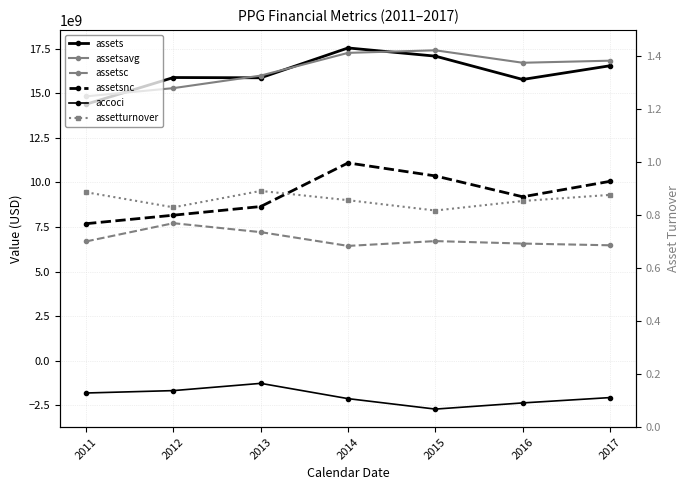

What is the spread (max minus min) of values at 2017?

18878000000.0